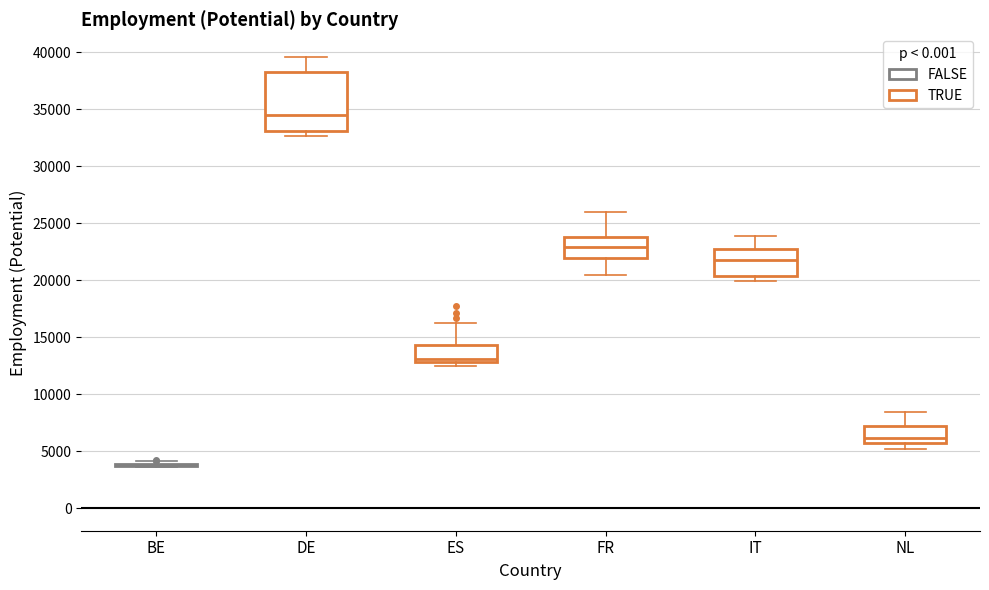

Comparing the boxes themselves (not the whiskers), which one is the tallest?

DE